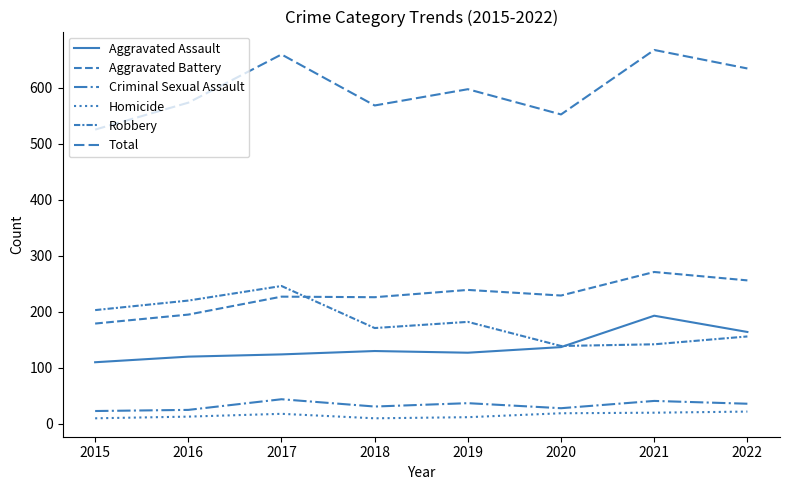

Does the chart display data point markers on the line(s)?

No